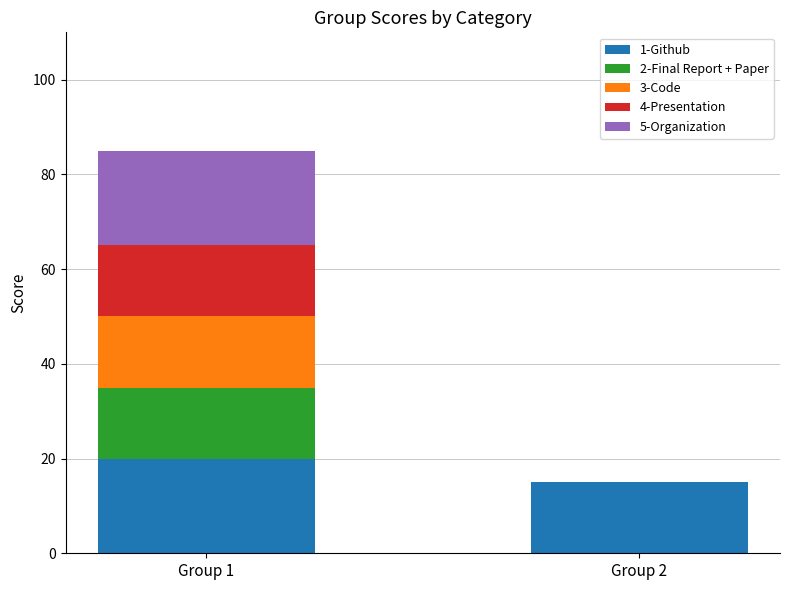

At which category is the sum across all series the highest?

Group 1